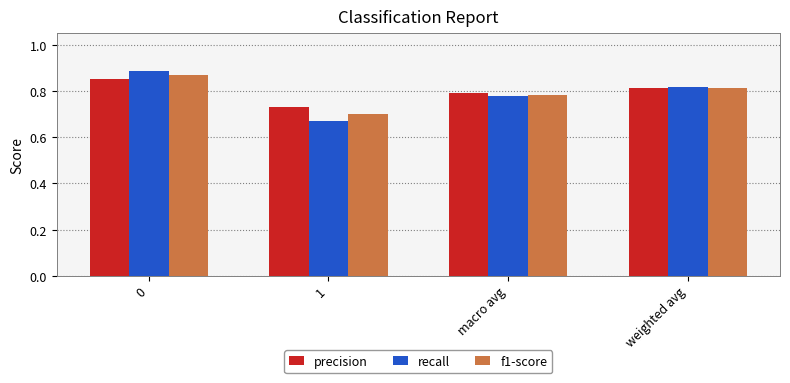

What are all the series names shown in the legend?

precision, recall, f1-score